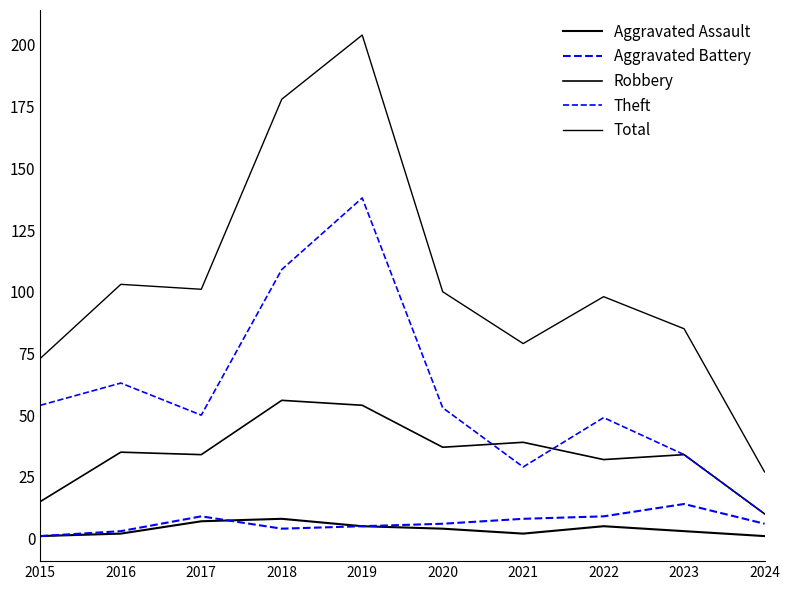

Read the Aggravated Assault value at 2020.

4